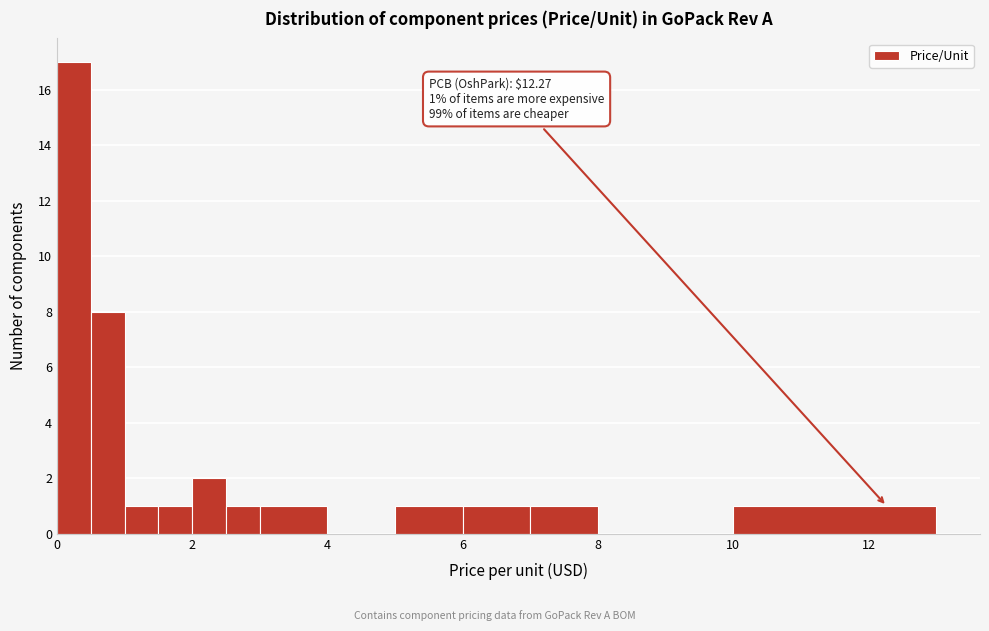

Around what value on the x-axis is the tallest bar? Give the approximate position of its centre, as read against the axis.

0.2